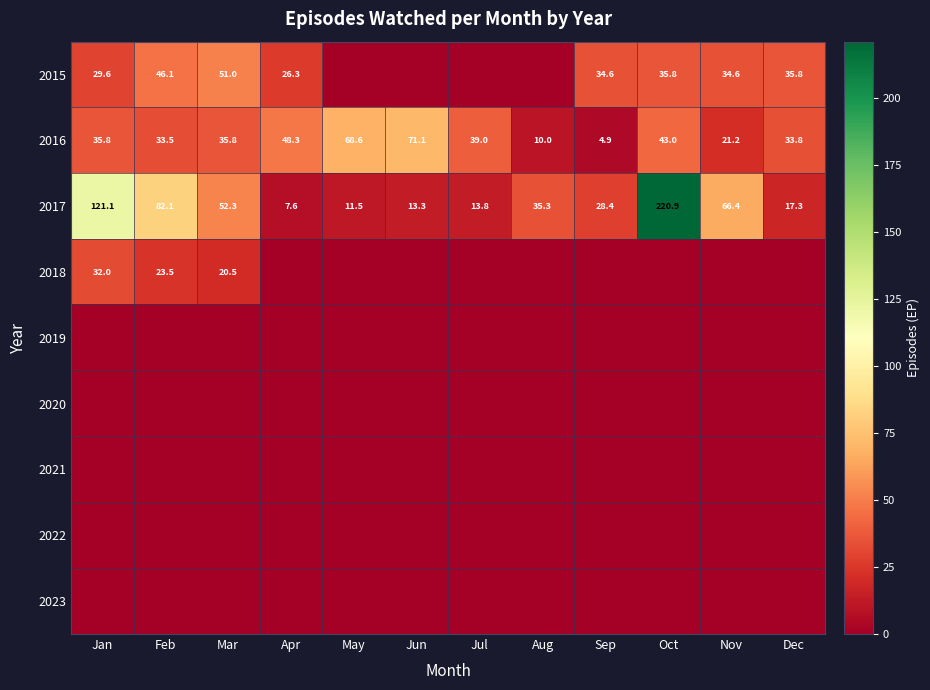

What is the difference between the 2016 values at Apr and Feb?

14.8